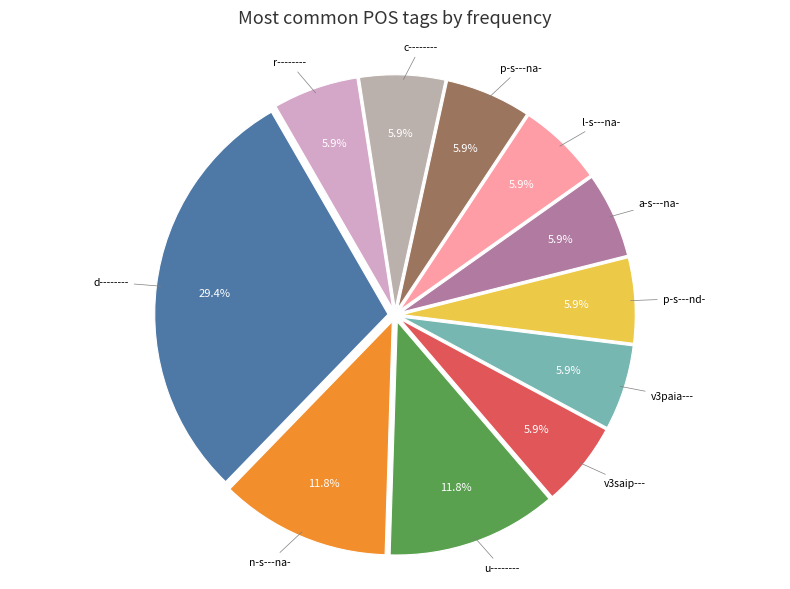

How many segments does this pie chart have?

11